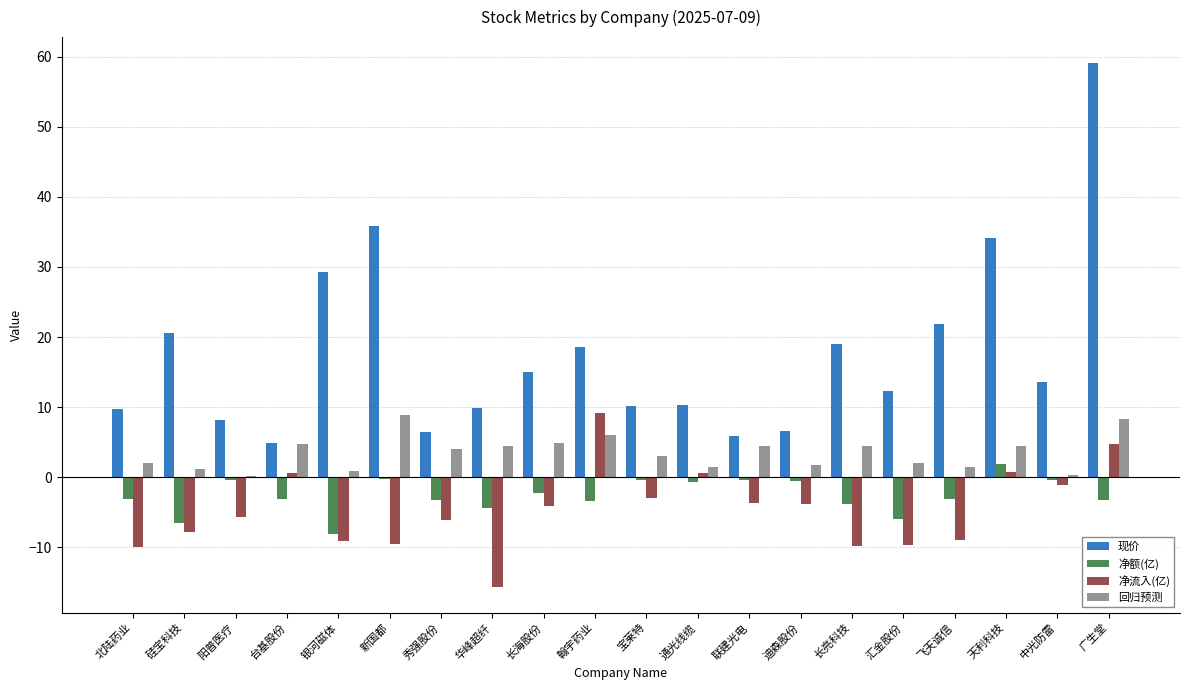

The 回归预测 series shows 14.9 at 新国都. True or false?

False